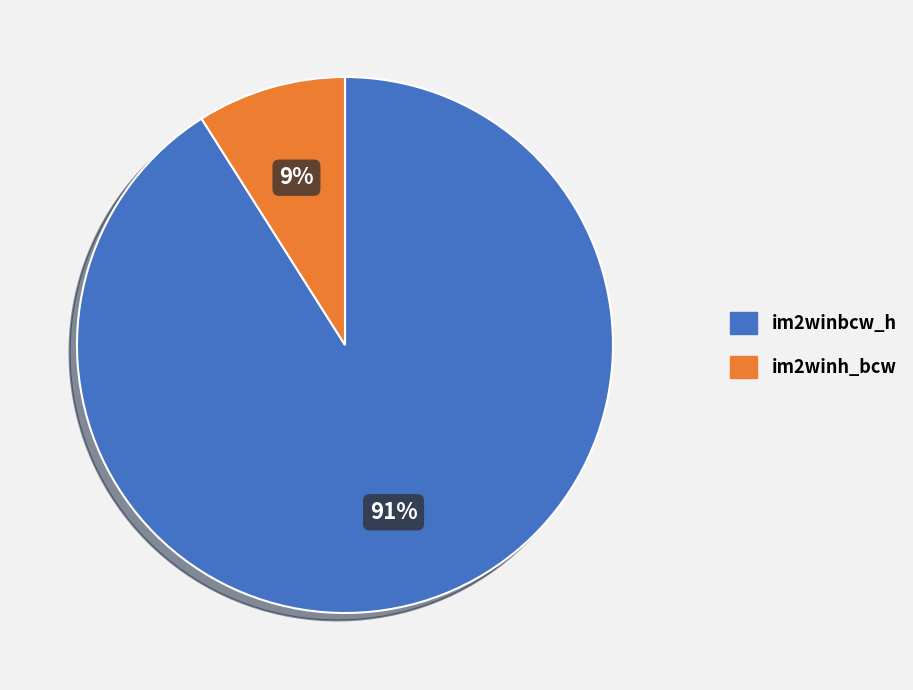

To the nearest percent, what portion does im2winbcw_h represent?

91%